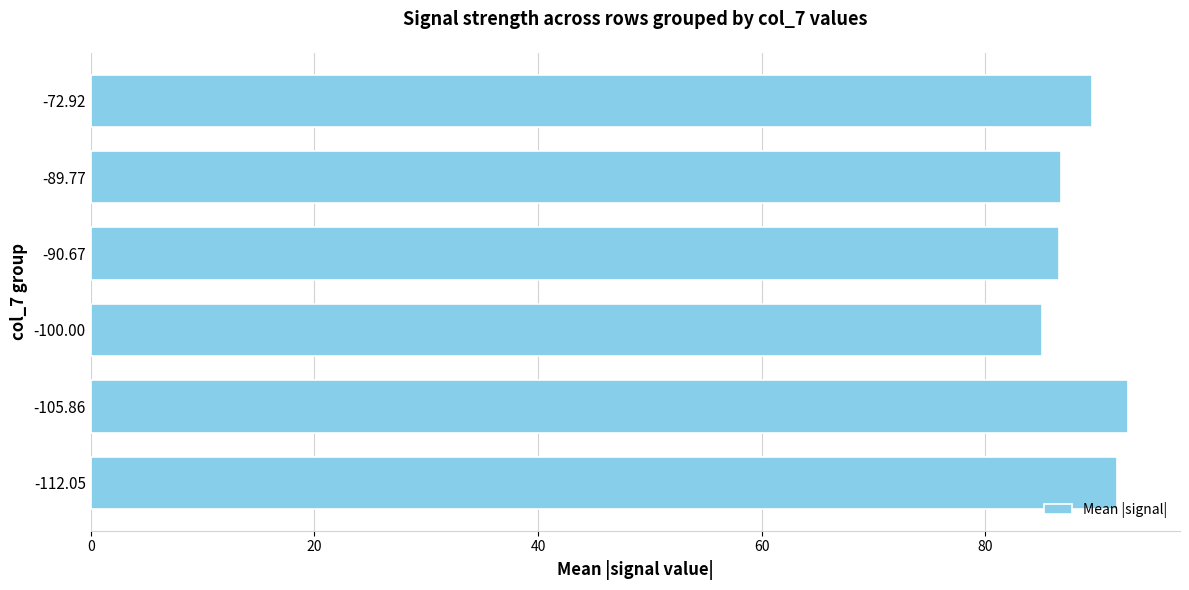

What is the change in value from -100.00 to -72.92?

+4.5